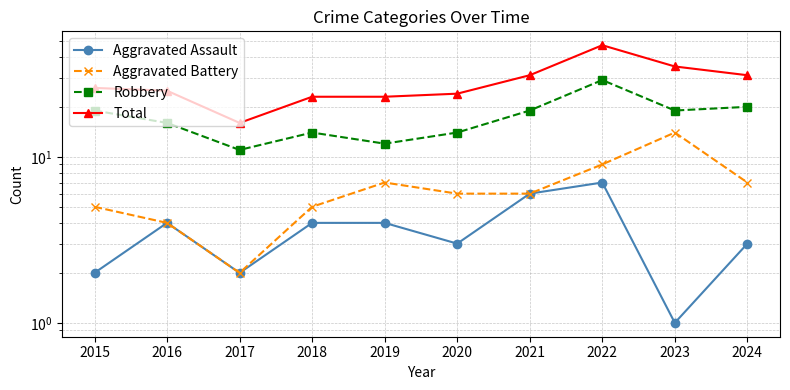

Which series changed the most between 2018 and 2022?

Total